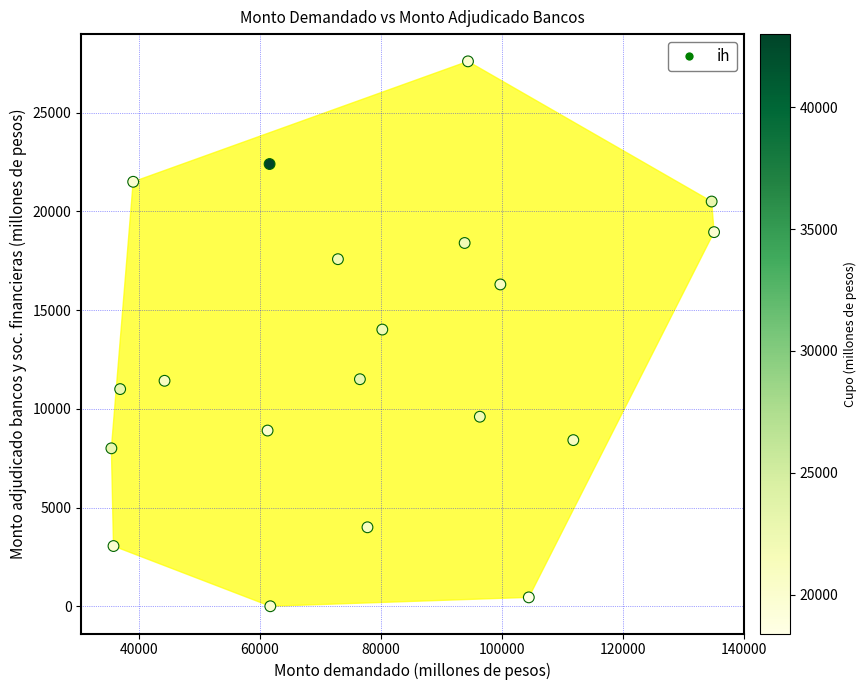

What is the range of X values (max minus min)?

99550